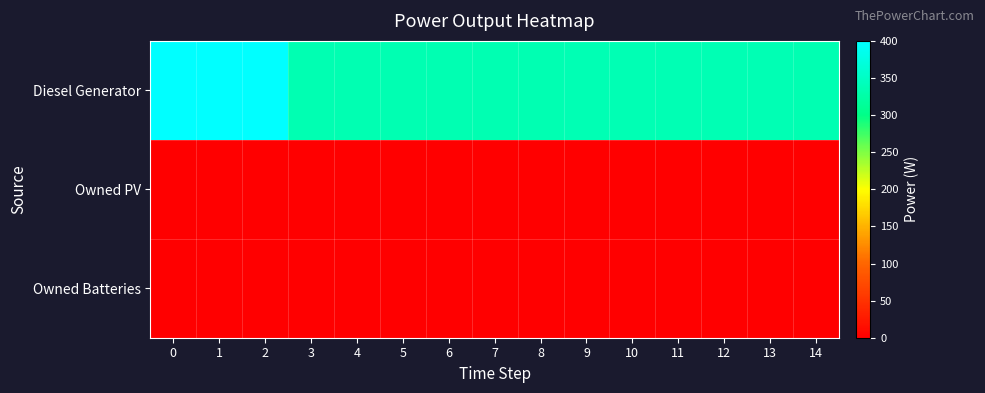

How many categories are shown in the chart?

15